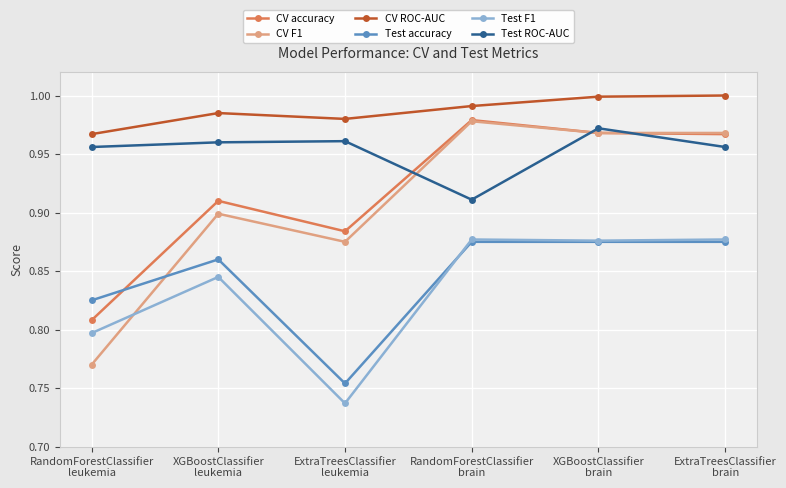

Which series has the largest total across all categories?

CV ROC-AUC